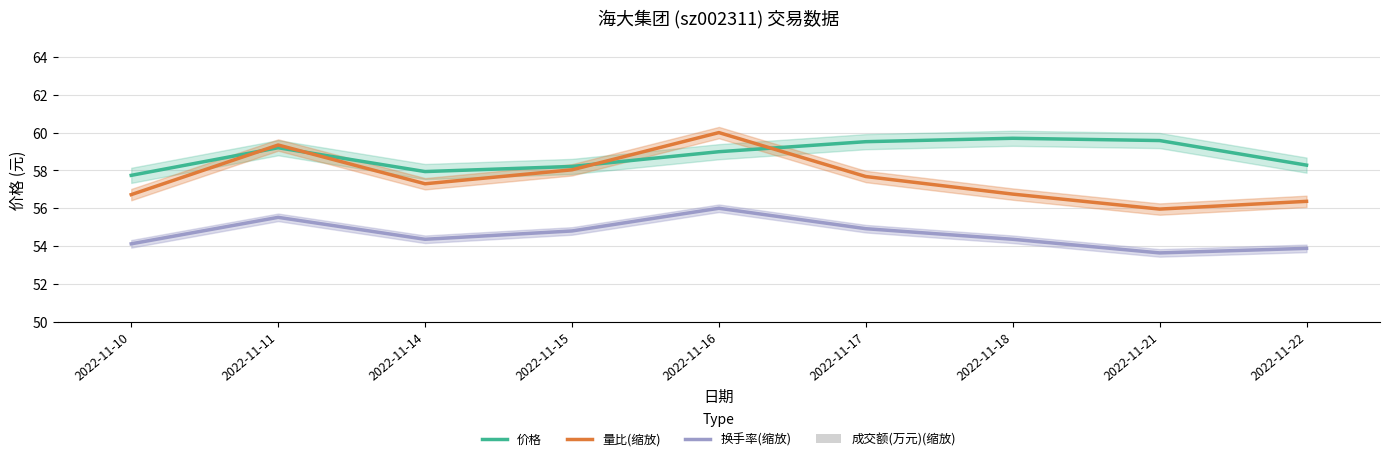

Read the 量比(缩放) value at 2022-11-11.

59.3